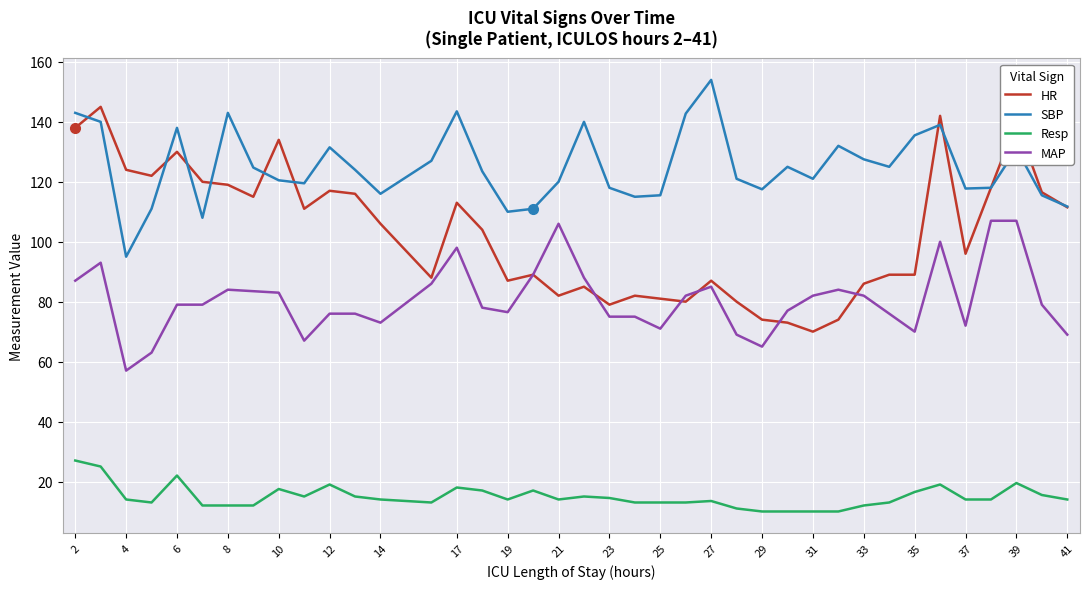

Which series has the largest range (max minus min)?

HR